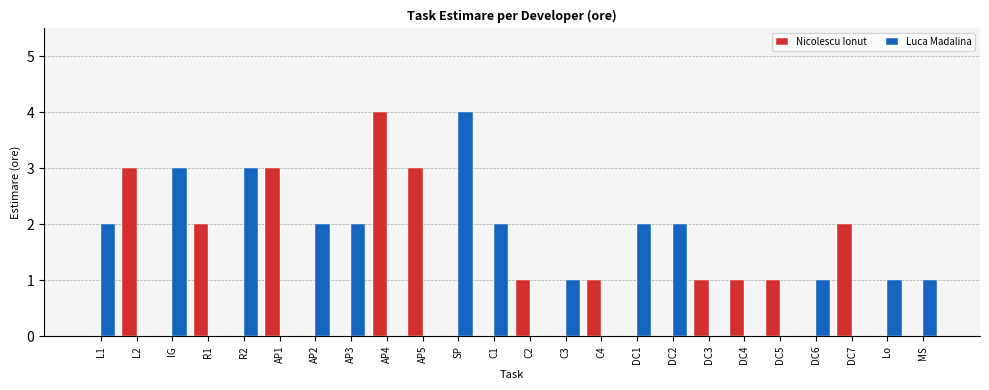

Which category has the highest value in the Luca Madalina series?

SP